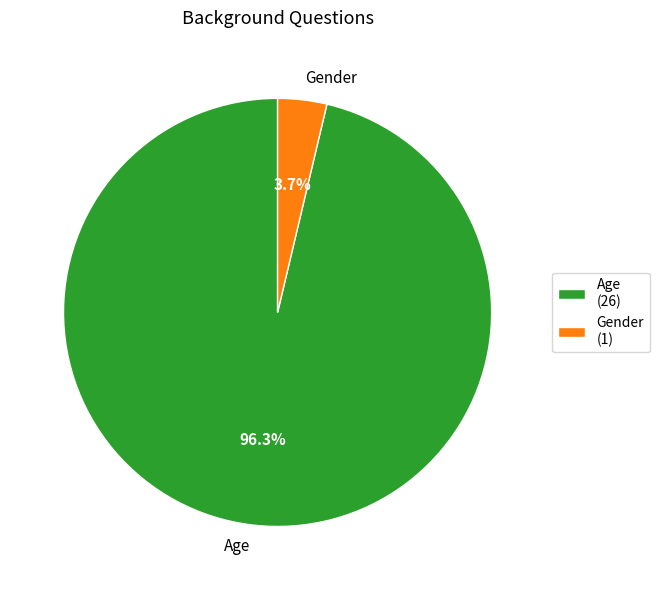

Rank the categories by value from lowest to highest.

Gender, Age